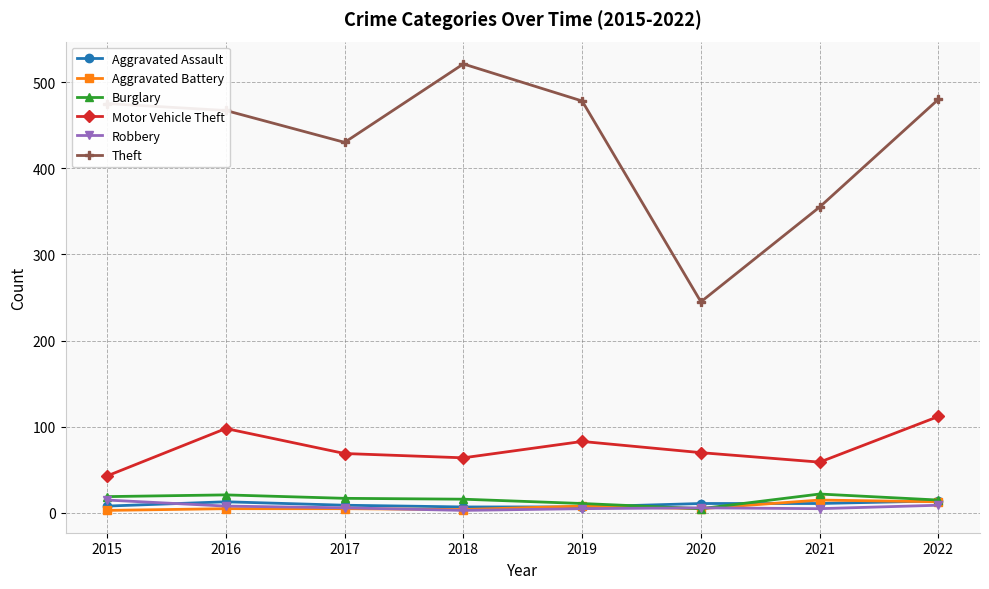

Where is the first local minimum for Theft?

2017